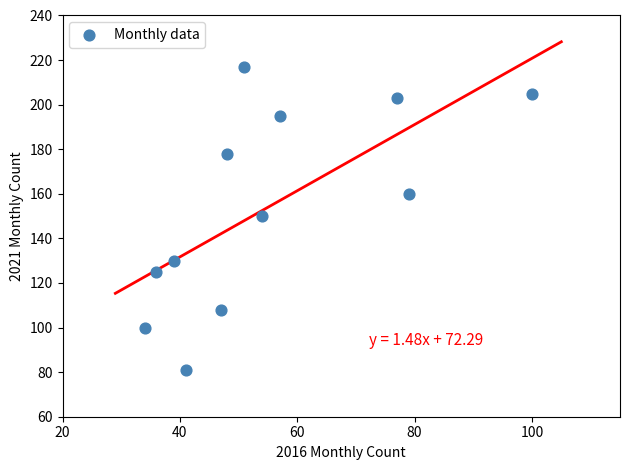

What is the average Y value?

154